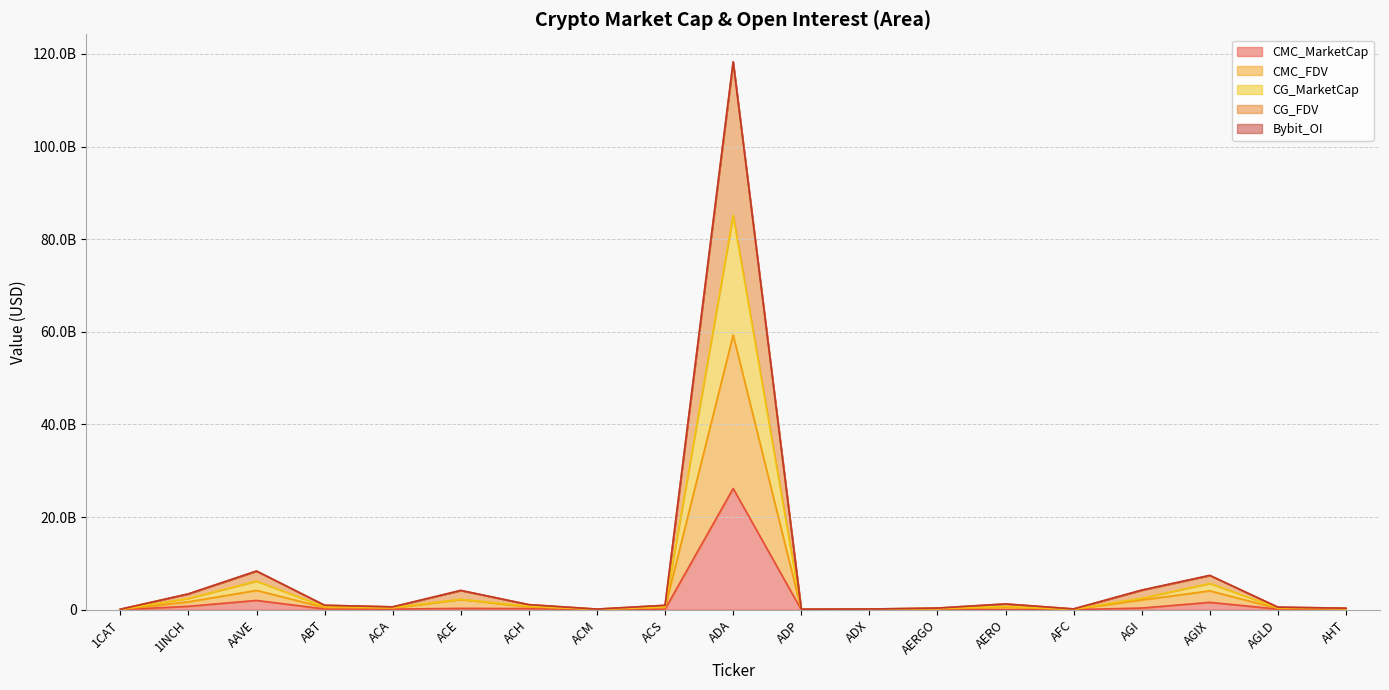

Does the chart display data point markers on the line(s)?

No